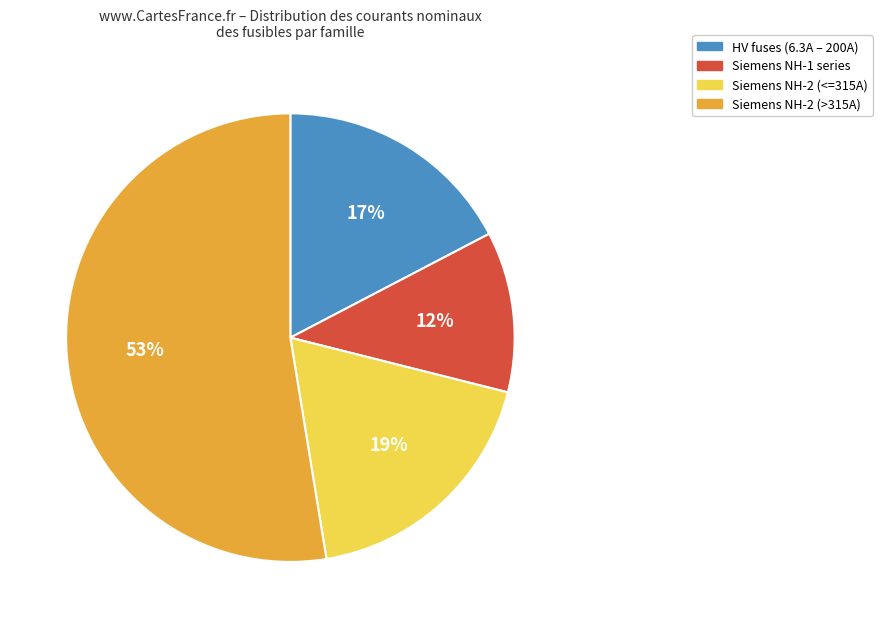

Between Siemens NH-2 (<=315A) and Siemens NH-2 (>315A), which is larger?

Siemens NH-2 (>315A)